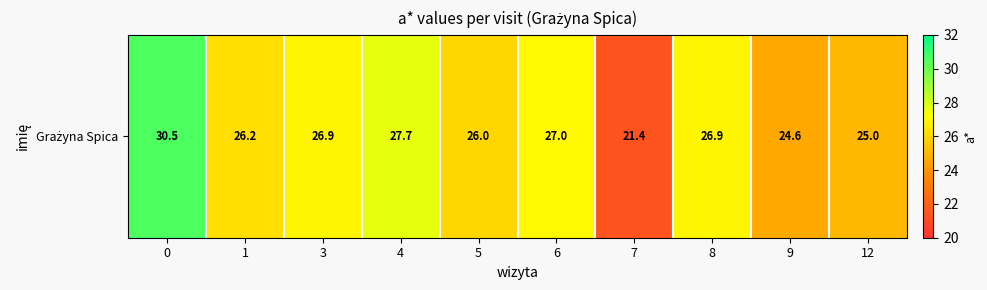

Read the value at 8.

26.9